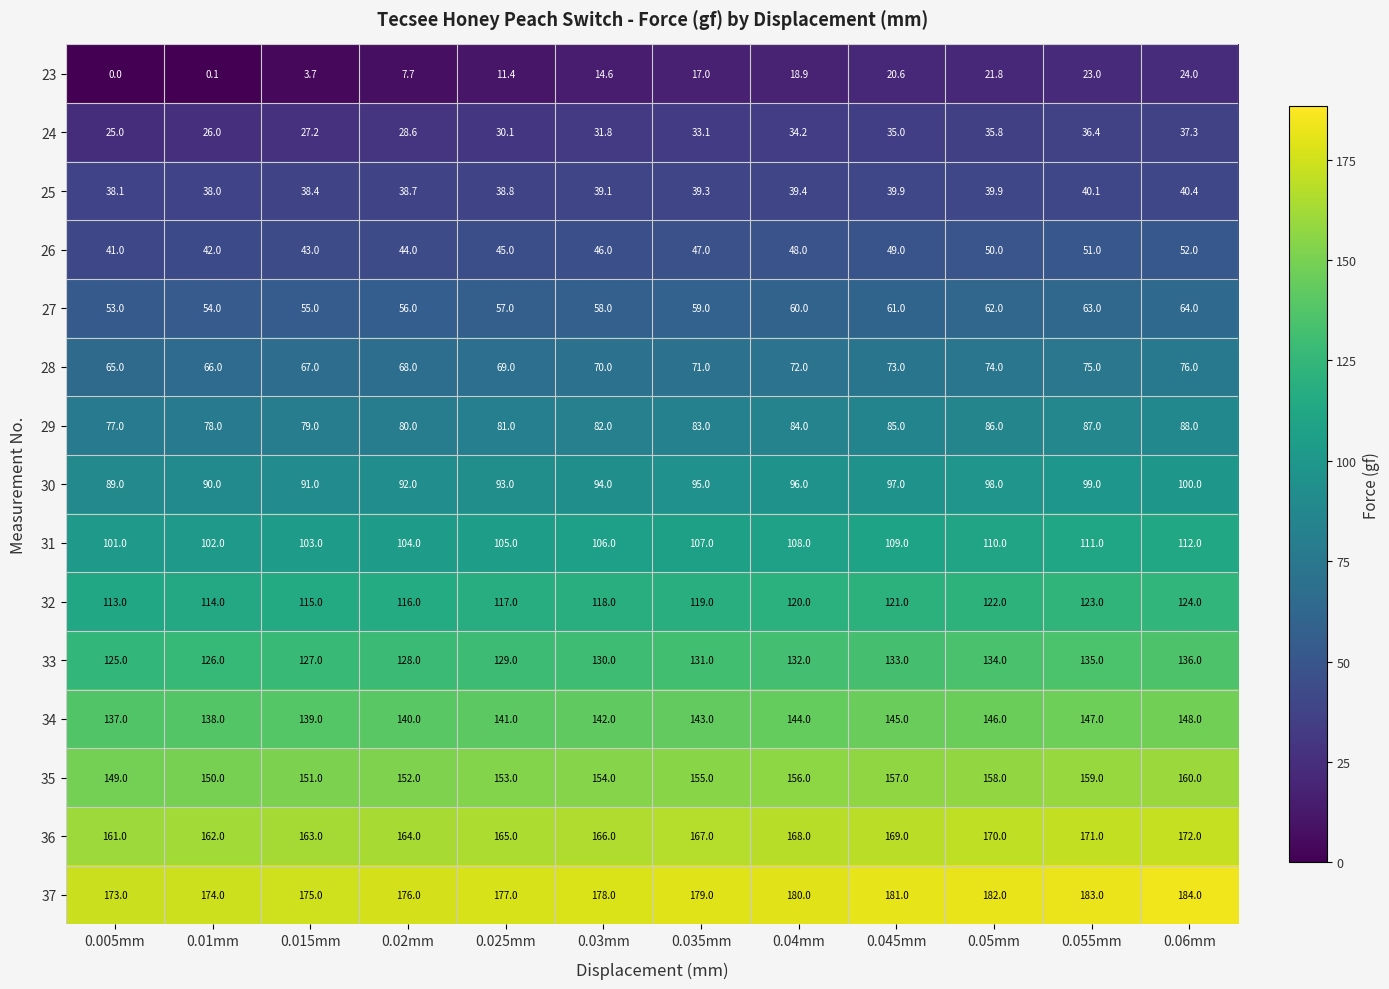

At which label does 36 reach its peak?

0.06mm